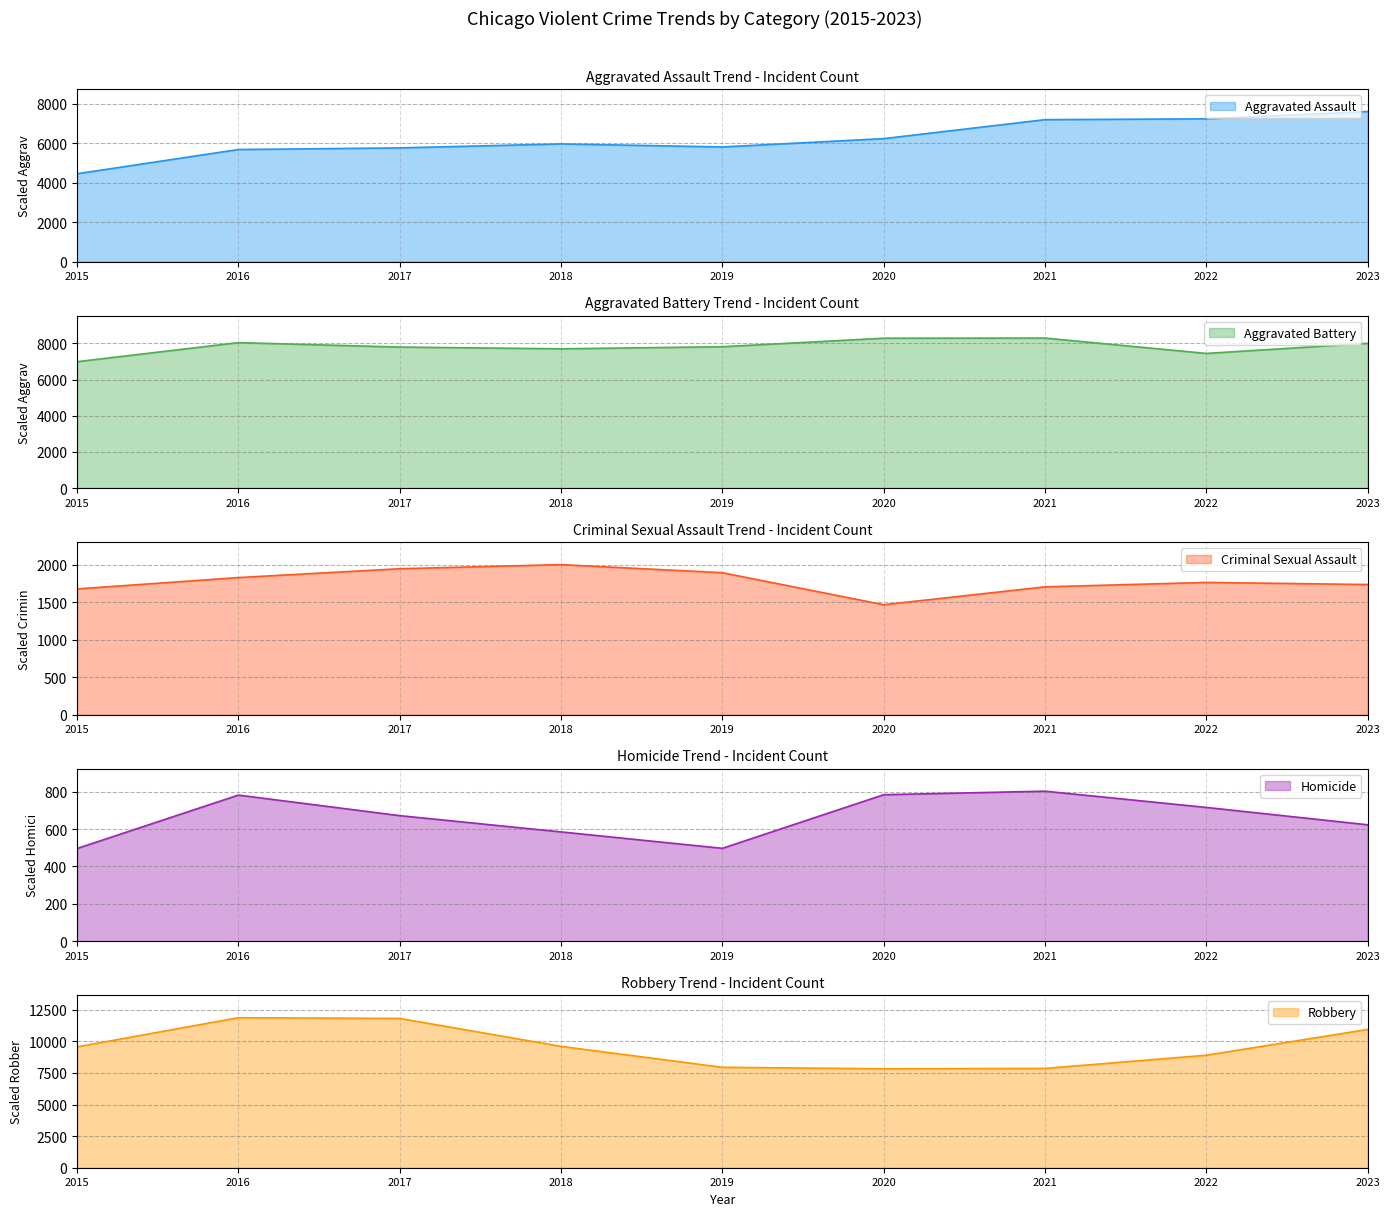

Is the value of Aggravated Assault at 2021 greater than the value of Homicide at 2016?

Yes